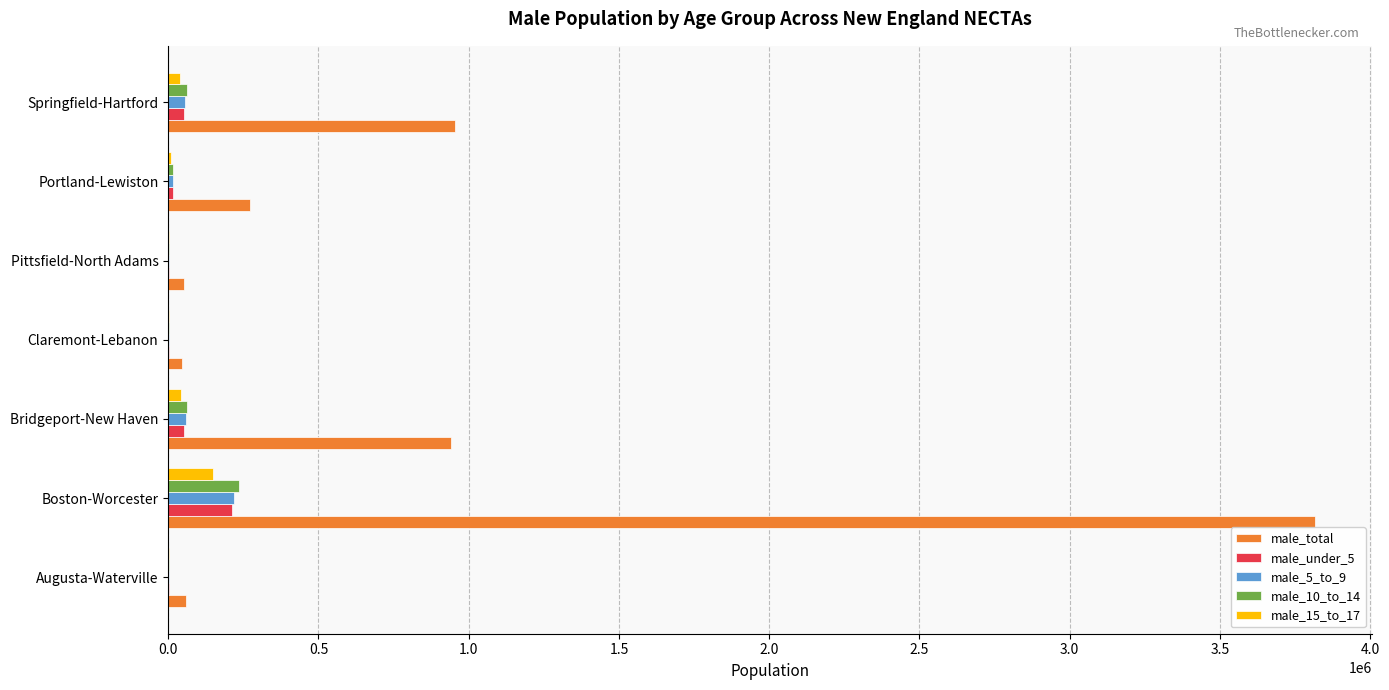

How many distinct data groups are displayed?

5